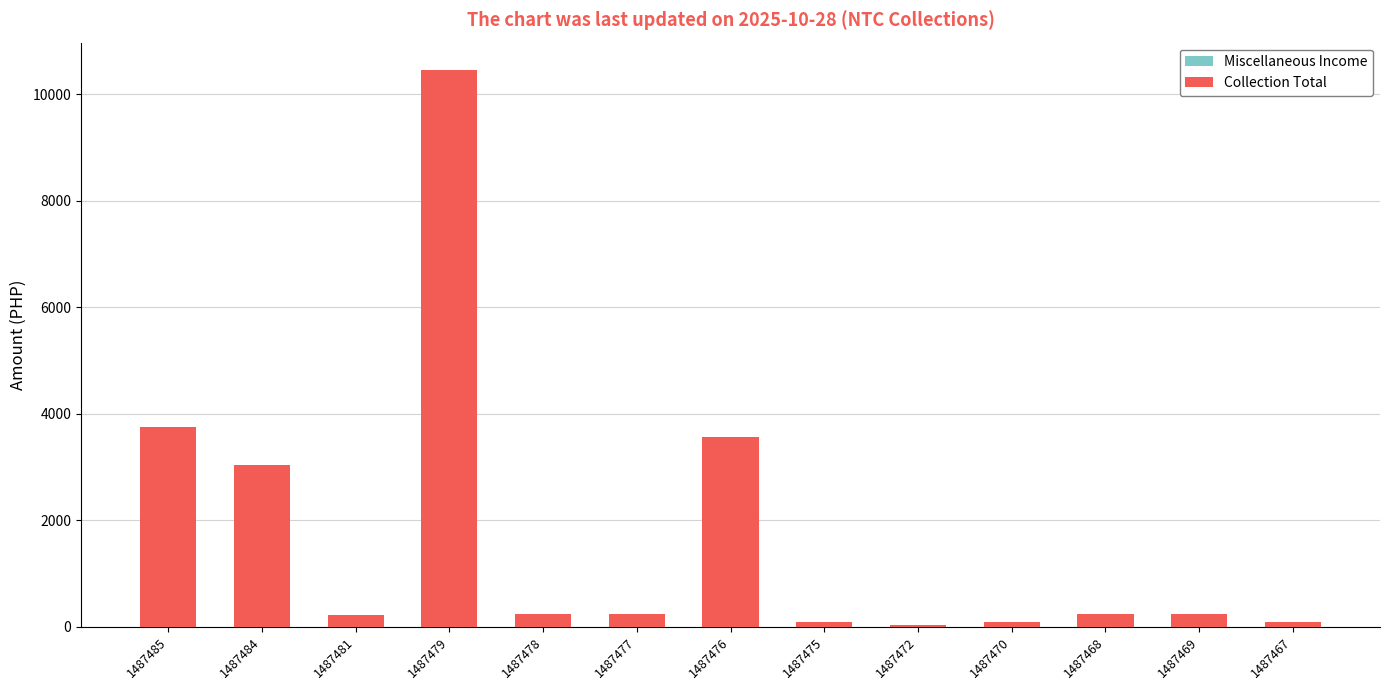

Is the value of Miscellaneous Income at 1487470 greater than the value of Collection Total at 1487481?

No